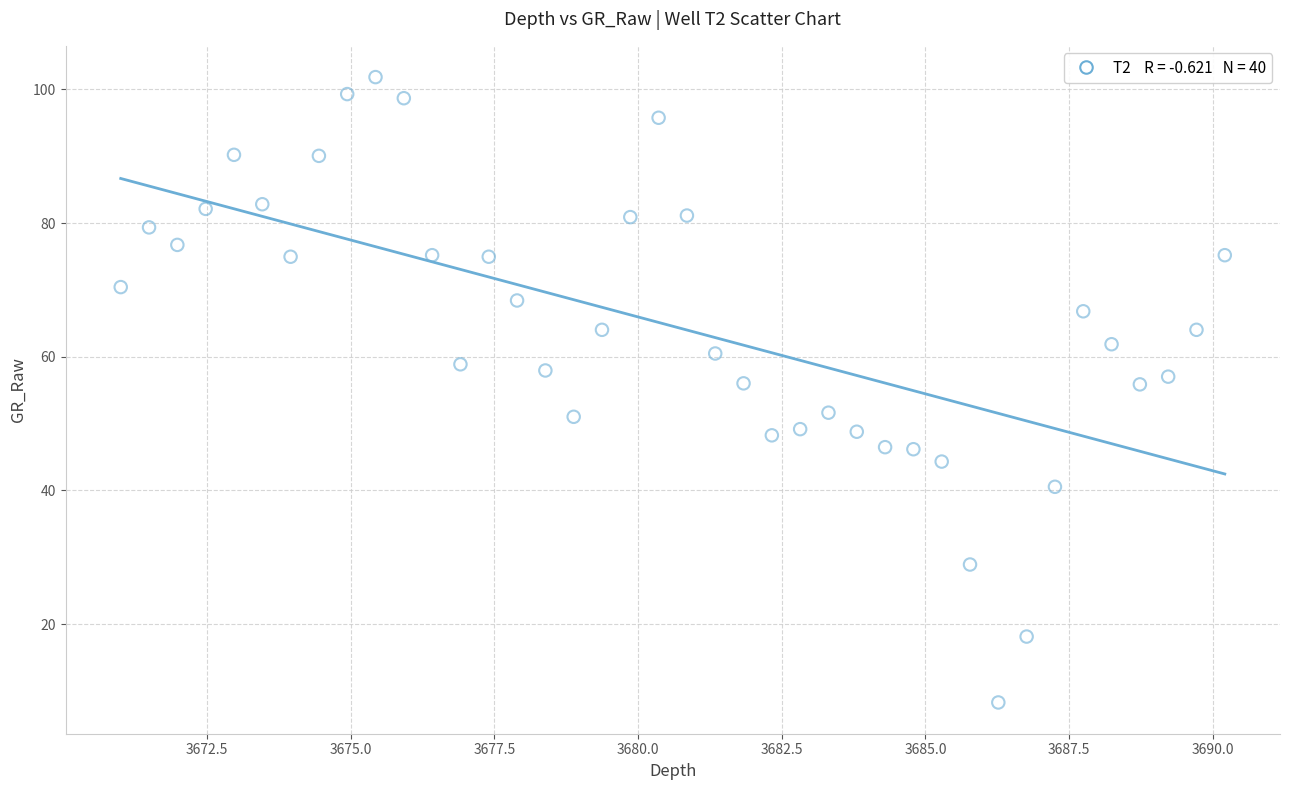

What is the range of Y values (max minus min)?

93.6